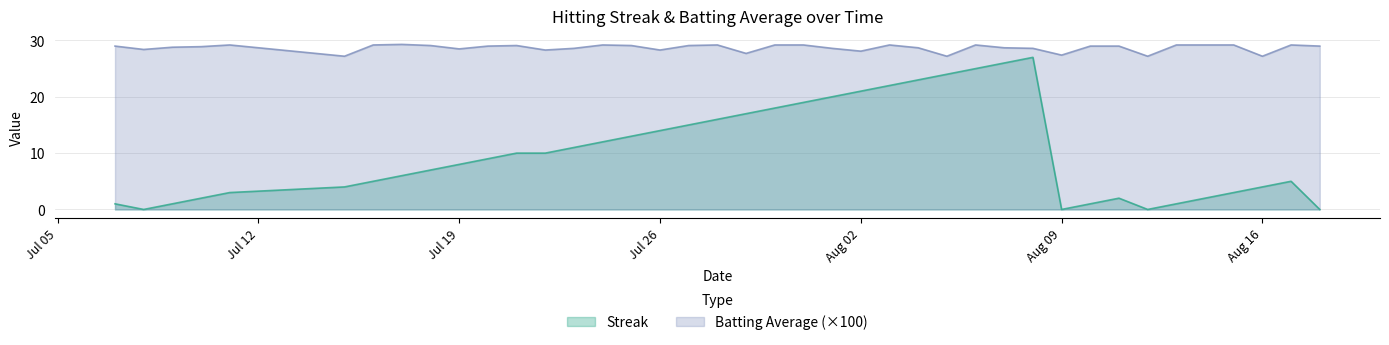

True or false: Batting Average (×100) has a value of 28.1 at Aug 02.

True